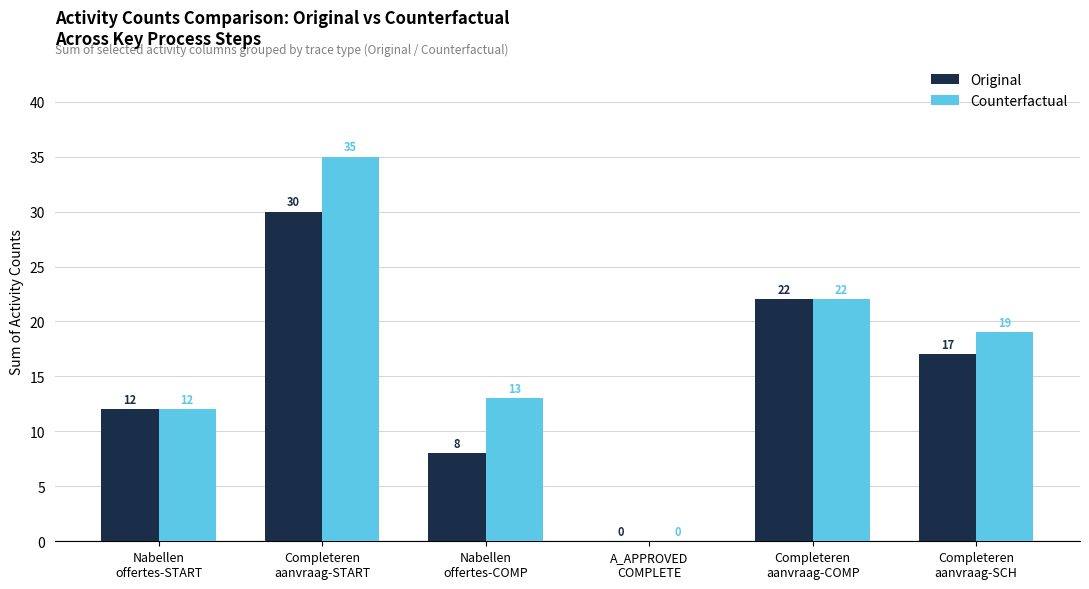

The Counterfactual series shows 16 at Nabellen
offertes-START. True or false?

False